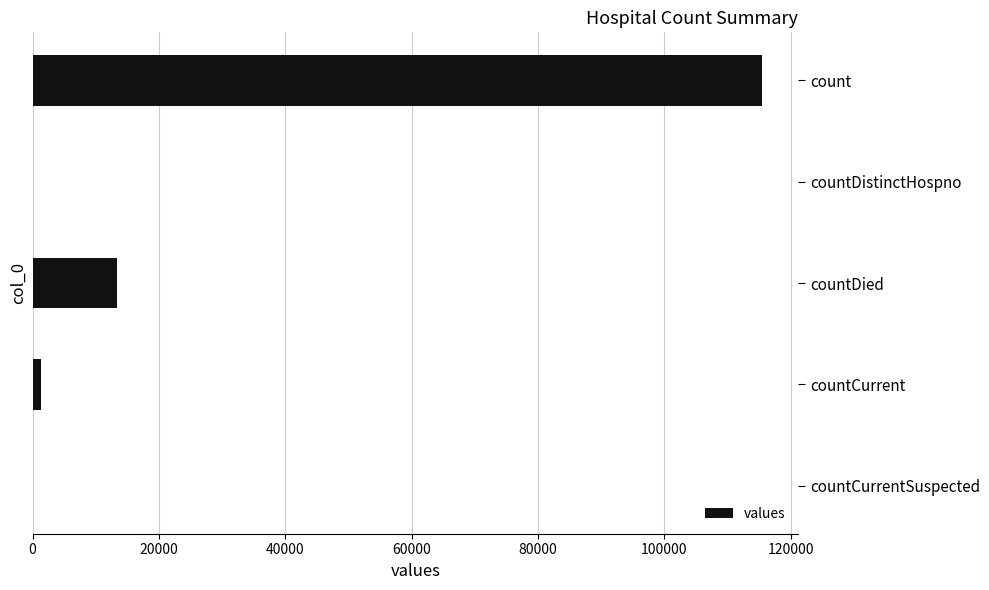

The value at countDied is 21019. True or false?

False